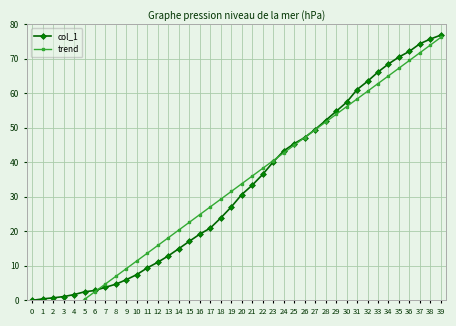

What is the value of the col_1 point at the 40th from the left?

76.9